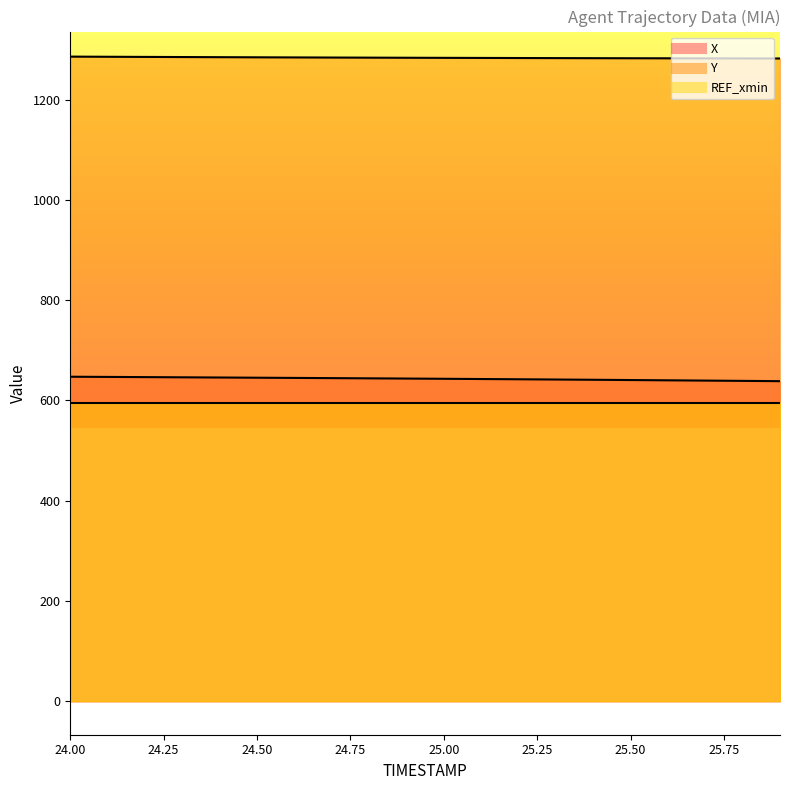

The X series shows 641.1 at 25.4. True or false?

True